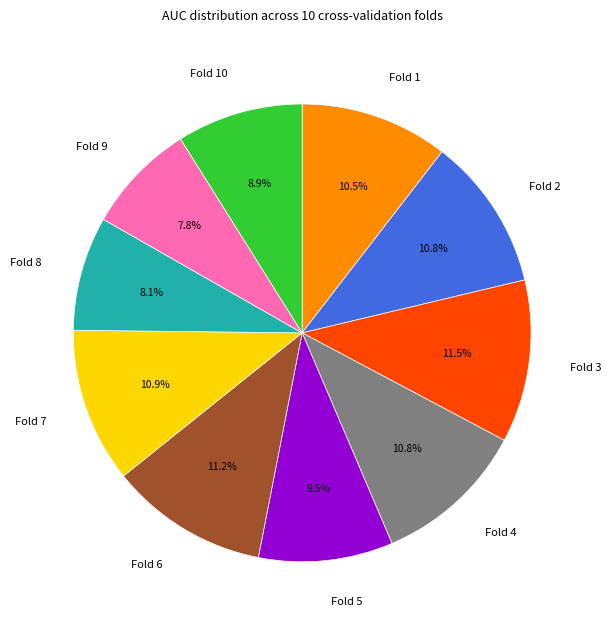

How many segments does this pie chart have?

10